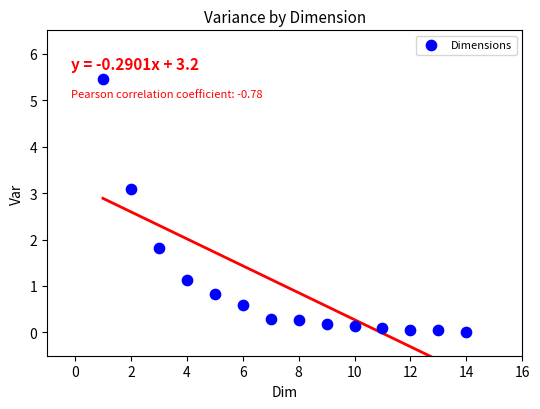

What is the range of X values (max minus min)?

13.0